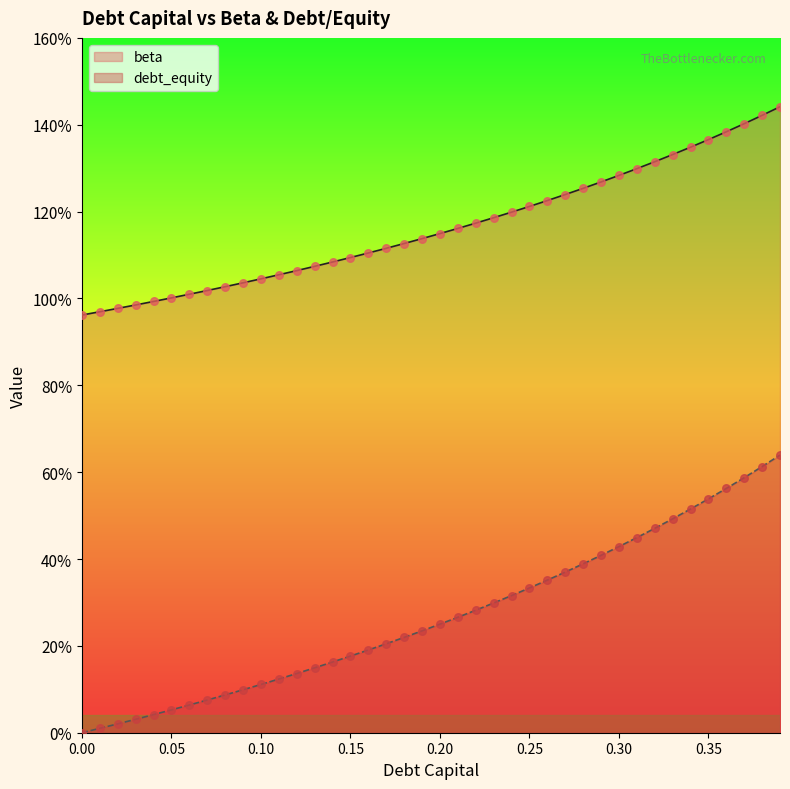

At which category is the sum across all series the highest?

0.39